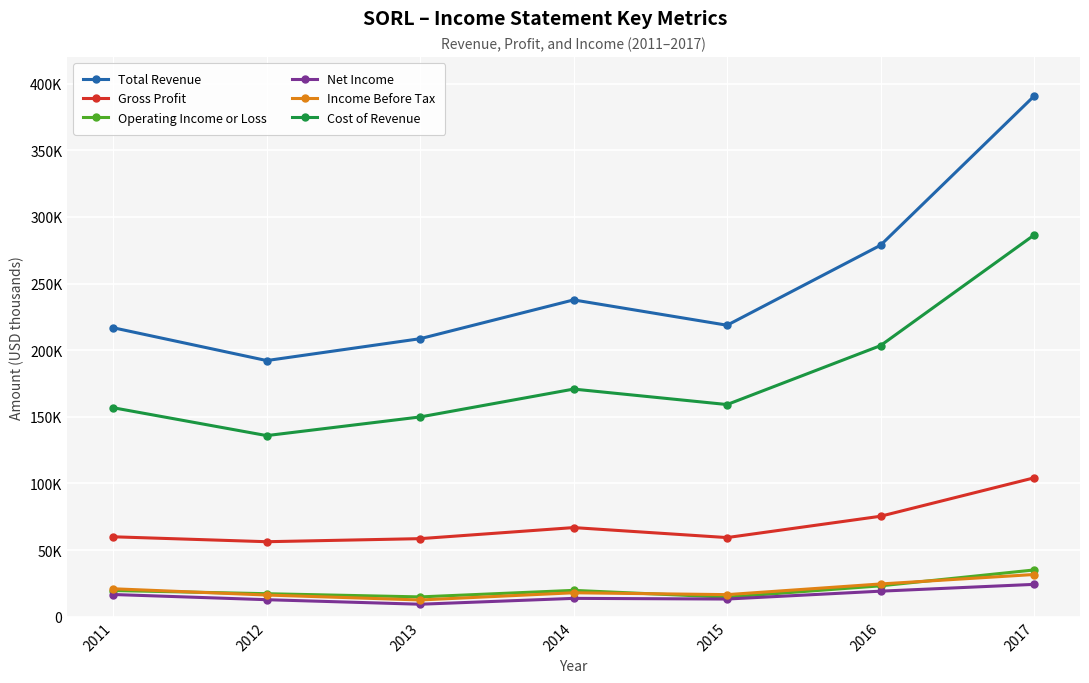

What are all the series names shown in the legend?

Total Revenue, Gross Profit, Operating Income or Loss, Net Income, Income Before Tax, Cost of Revenue